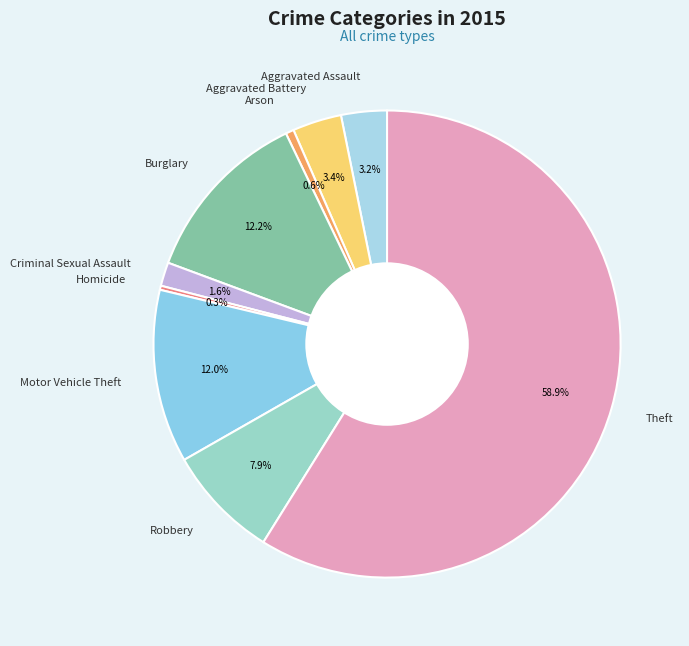

What is the largest slice in the pie chart?

Theft